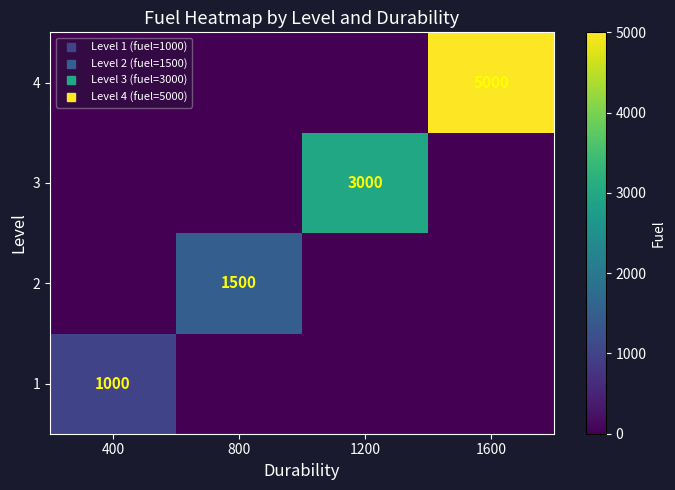

How many 3 values are between 0 and 3000?

4